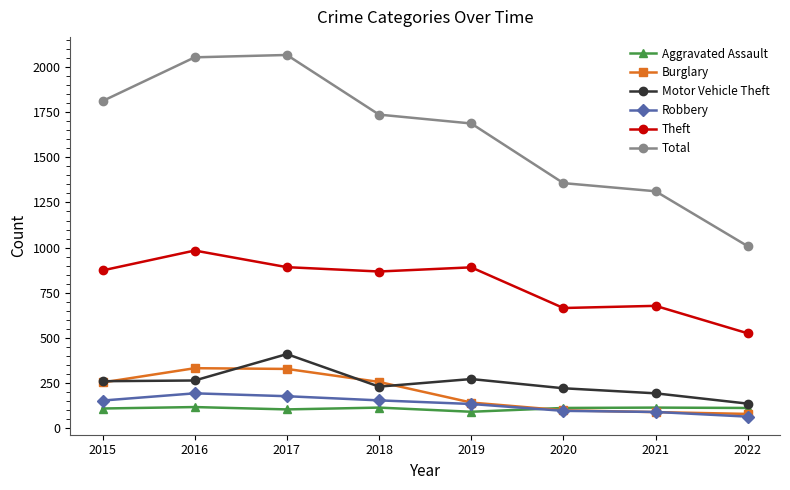

What is the value of the Theft point at the 3rd from the left?

892